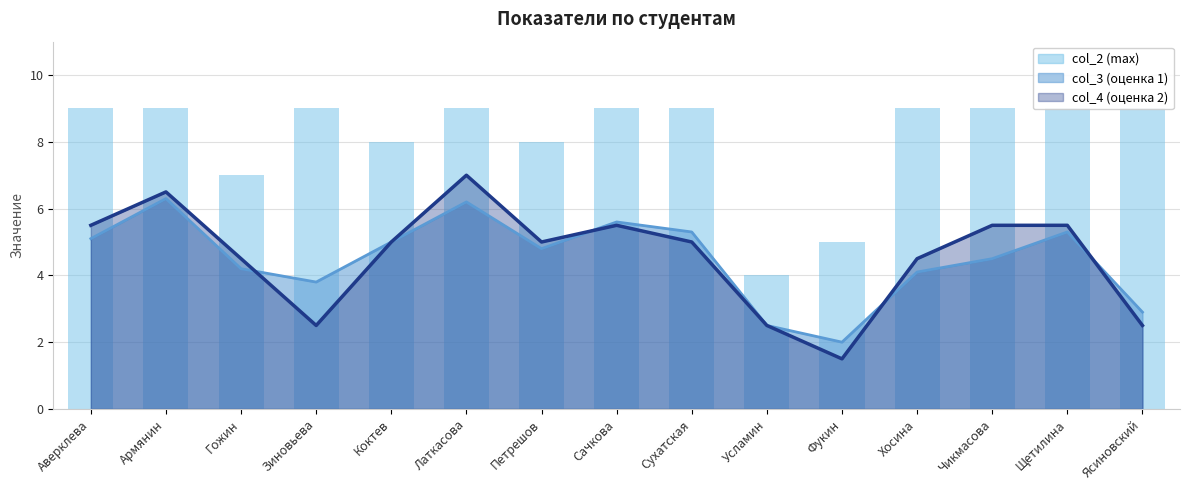

Rank the categories by value from lowest to highest.

Усламин, Фукин, Гожин, Коктев, Петрешов, Аверклева, Армянин, Зиновьева, Латкасова, Сачкова, Сухатская, Хосина, Чикмасова, Щетилина, Ясиновский